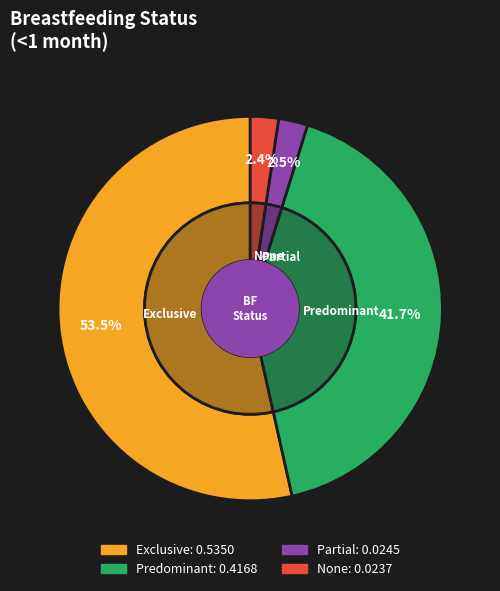

What percentage is NOT represented by Predominant?

58.3%